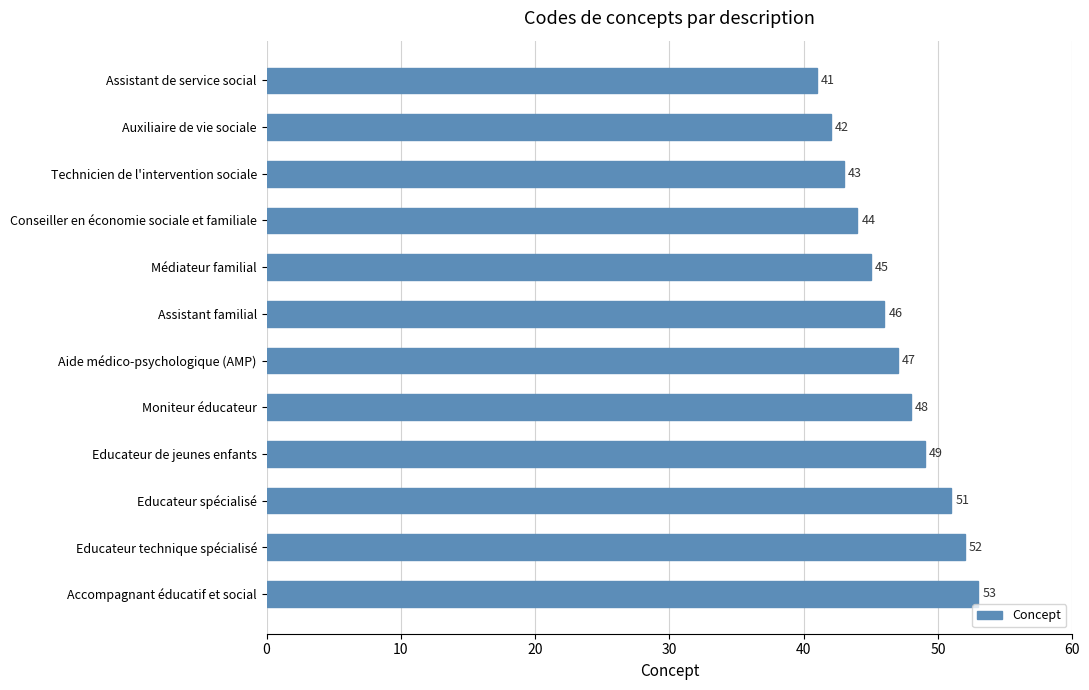

What is the approximate value at Moniteur éducateur?

48